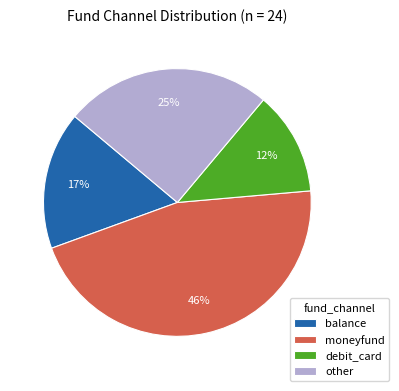

What percentage is the other slice, to the nearest percent?

25%